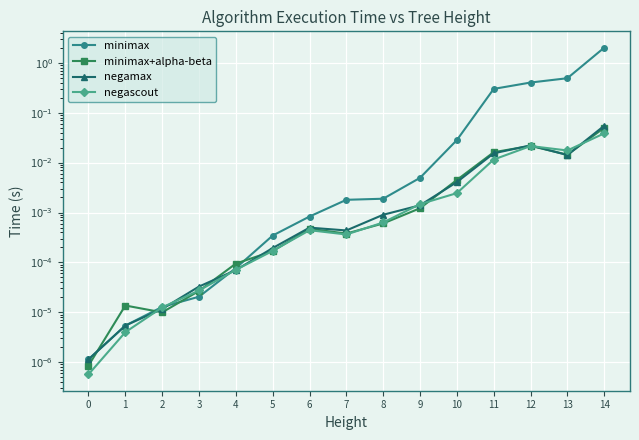

Does the chart display data point markers on the line(s)?

Yes